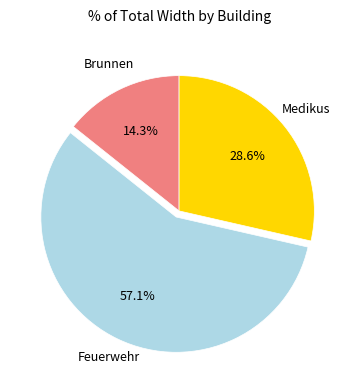

Does any single category account for the majority?

Yes